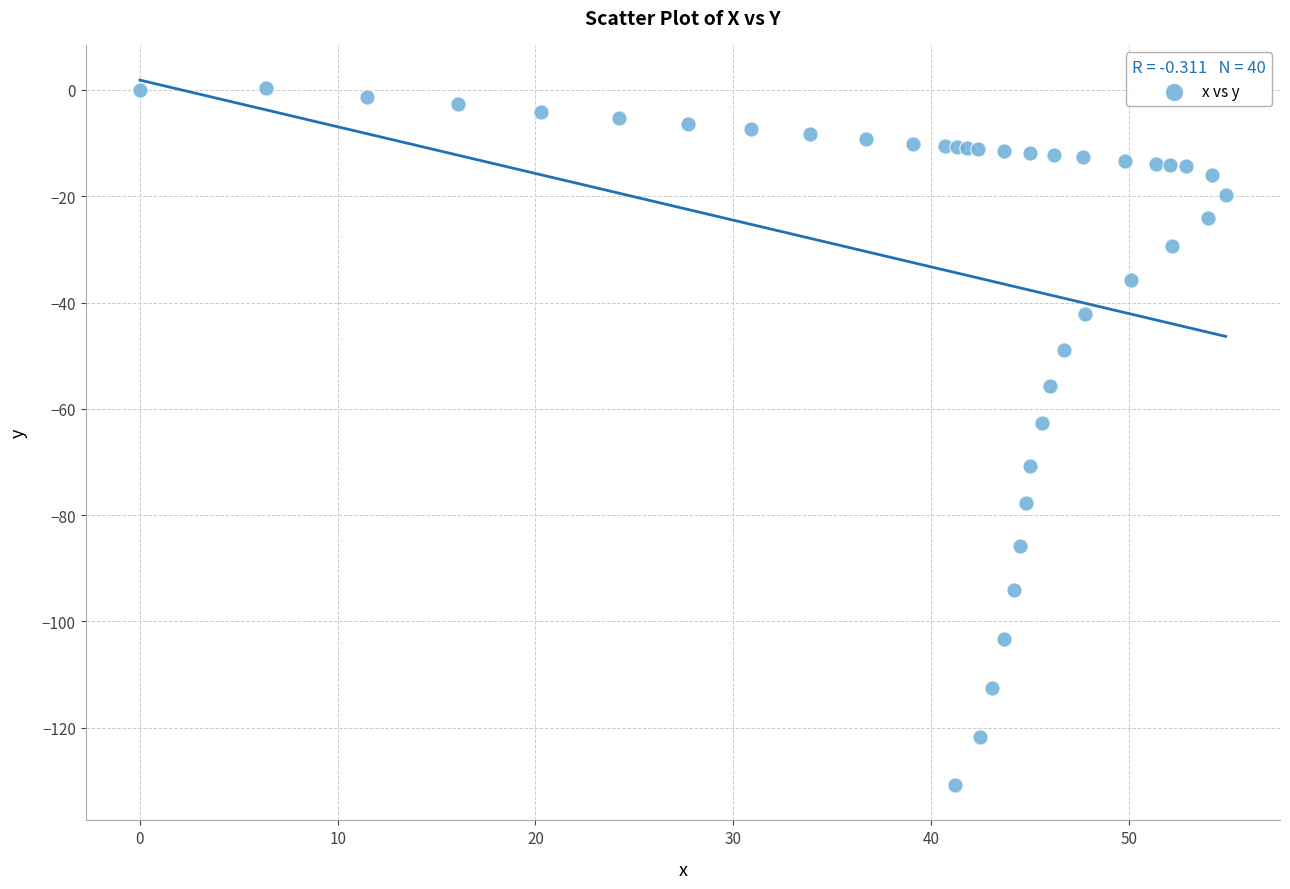

What Y value in the scatter plot is closest to -65?

-62.7